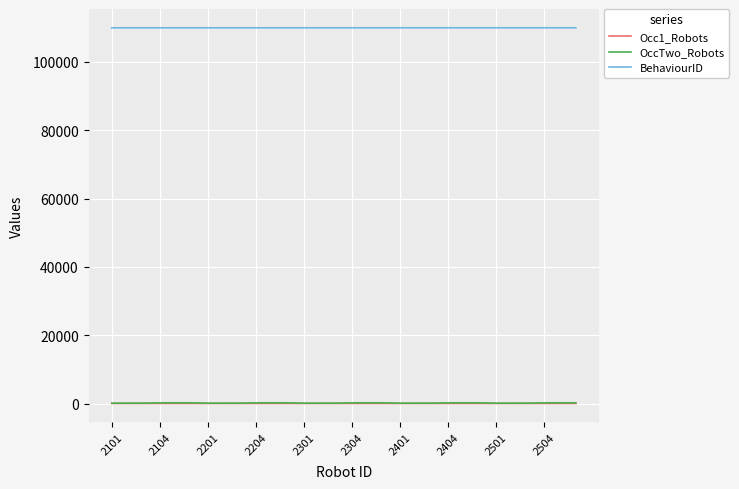

What are all the series names shown in the legend?

Occ1_Robots, OccTwo_Robots, BehaviourID